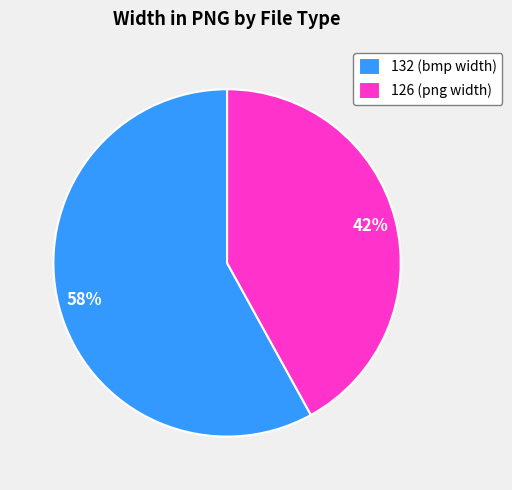

How many segments does this pie chart have?

2